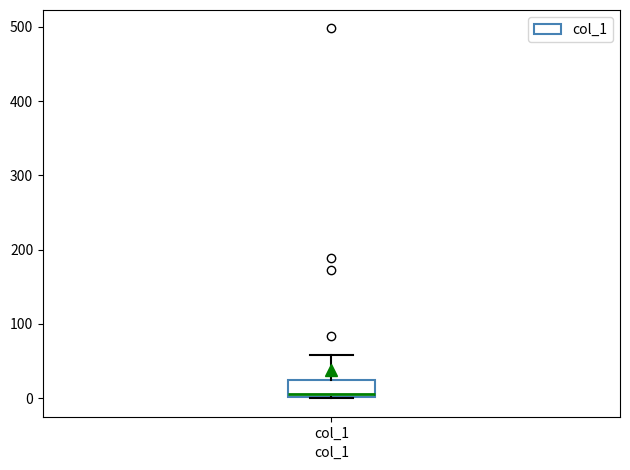

Transcribe this box plot: give where the median line is, the range the box spans, and where the two whiskers end, as read against the y-axis. The values are not printed on the chart, so give them approximately, as read against the axis.

median 10, box 0 to 20, whiskers 0 to 60